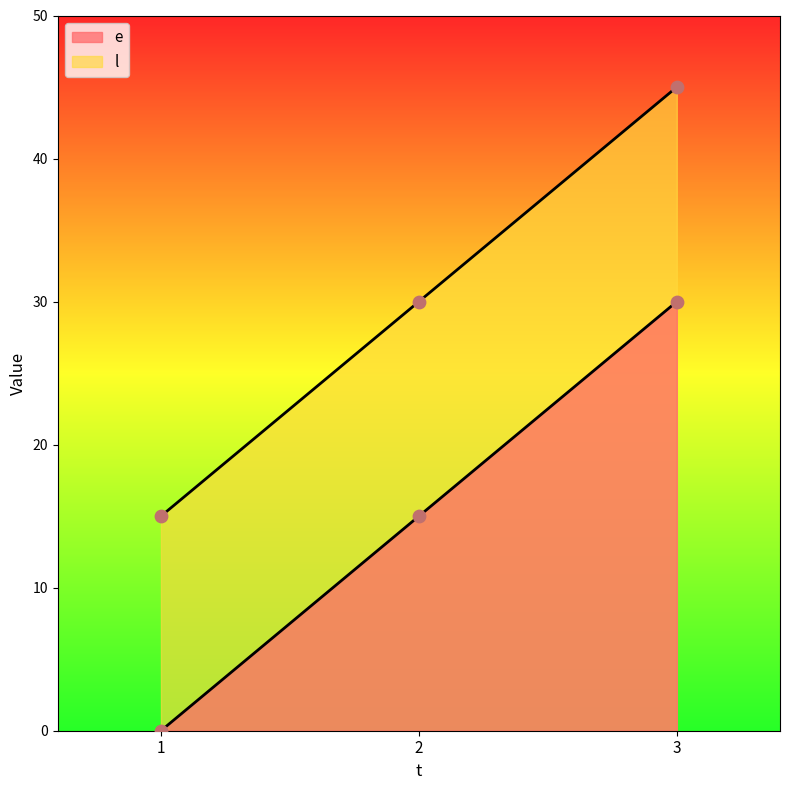

At how many categories does at least one series exceed 16?

2